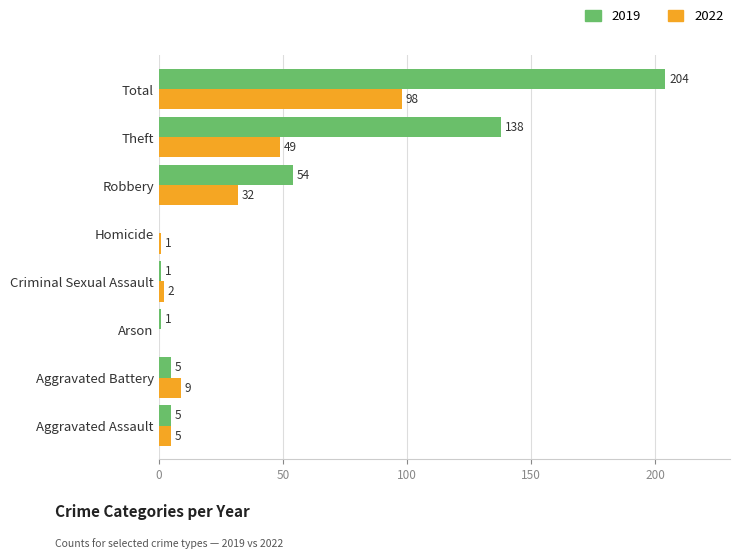

What is the sum of all 2022 values?

196